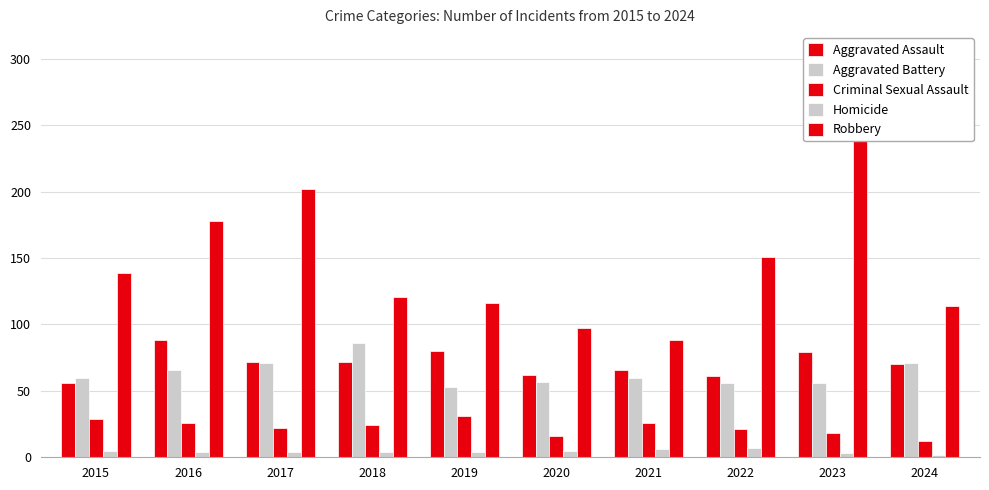

At which label does Robbery first exceed 139?

2016